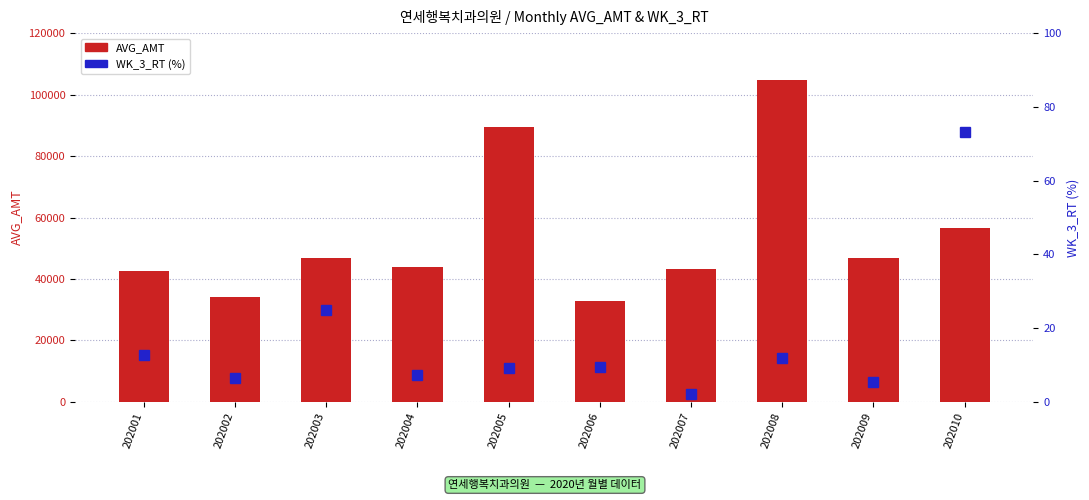

Is it true that AVG_AMT equals 42762.0 at 202001?

True